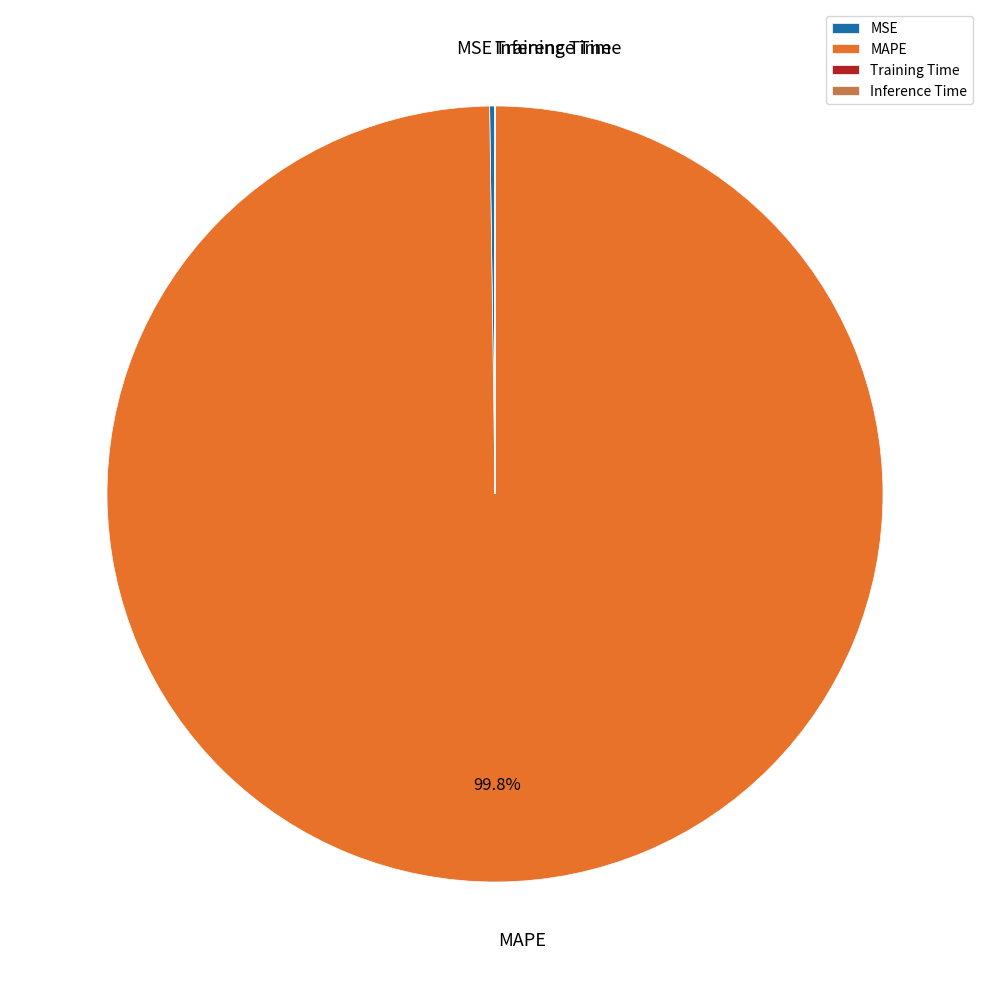

Which category has the biggest portion of the pie?

MAPE